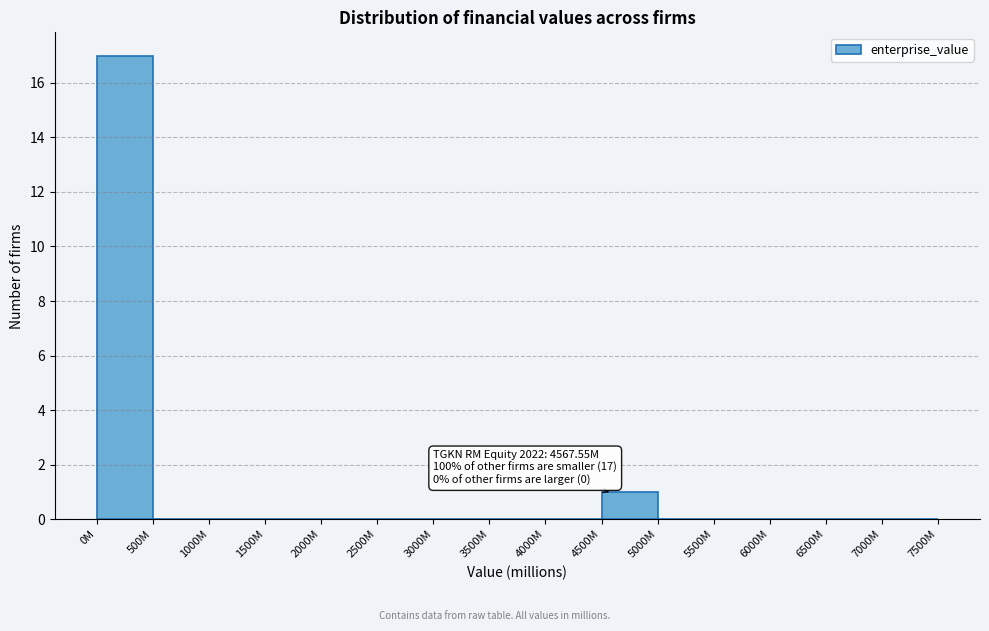

Reading left to right, list all the values displayed in this chart.

0M=17	500M=0	1000M=0	1500M=0	2000M=0	2500M=0	3000M=0	3500M=0	4000M=0	4500M=1	5000M=0	5500M=0	6000M=0	6500M=0	7000M=0